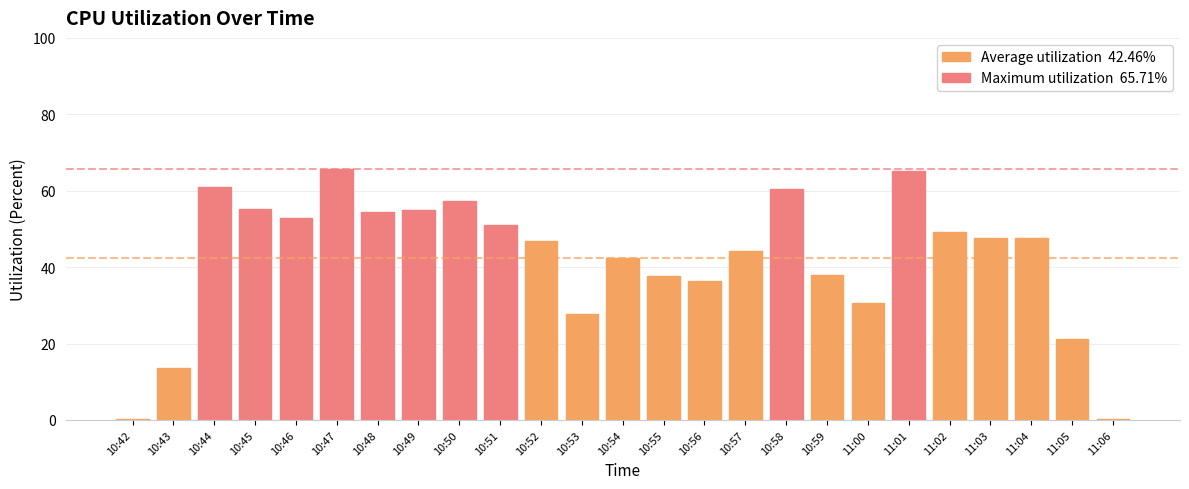

Count the number of categories in the chart.

25